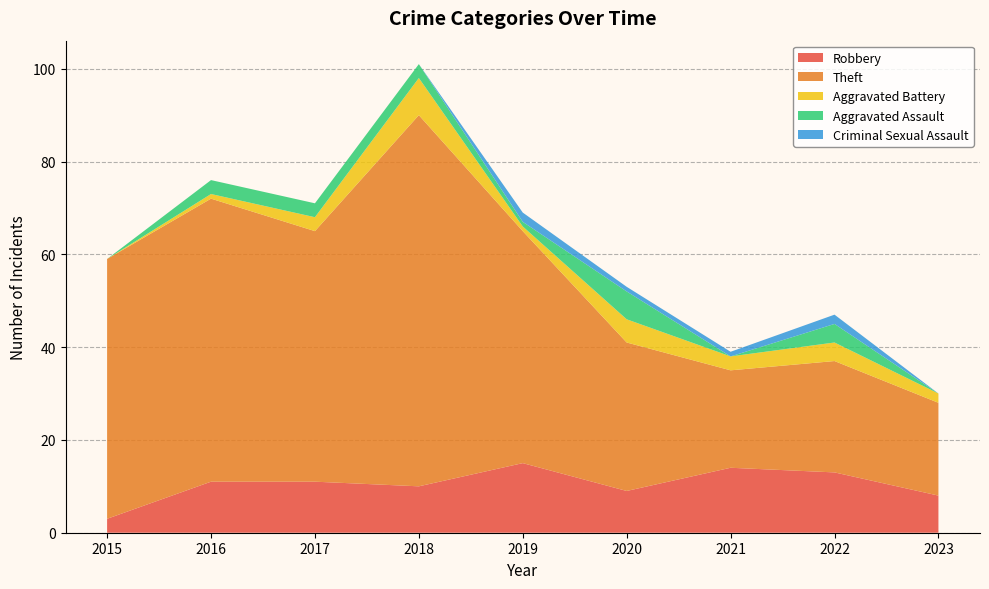

Reading left to right, extract all data points from this chart.

Robbery: 3	11	11	10	15	9	14	13	8
Theft: 56	61	54	80	50	32	21	24	20
Aggravated Battery: 0	1	3	8	1	5	3	4	2
Aggravated Assault: 0	3	3	3	1	6	0	4	0
Criminal Sexual Assault: 0	0	0	0	2	1	1	2	0